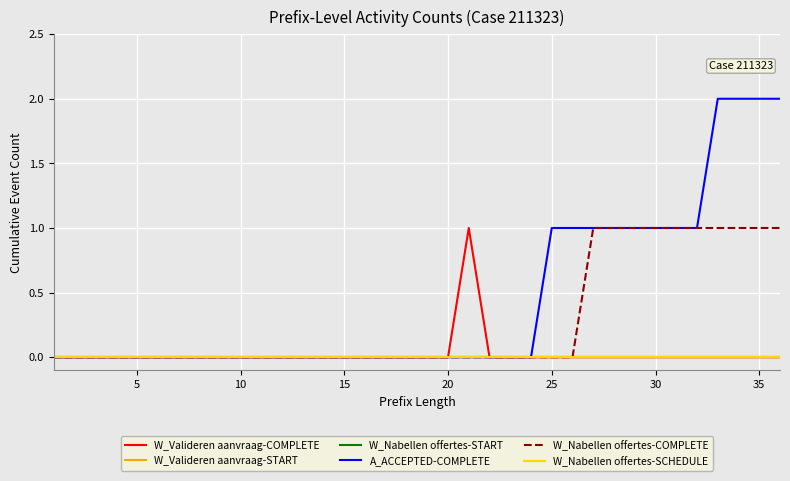

Does the chart have visible grid lines?

Yes